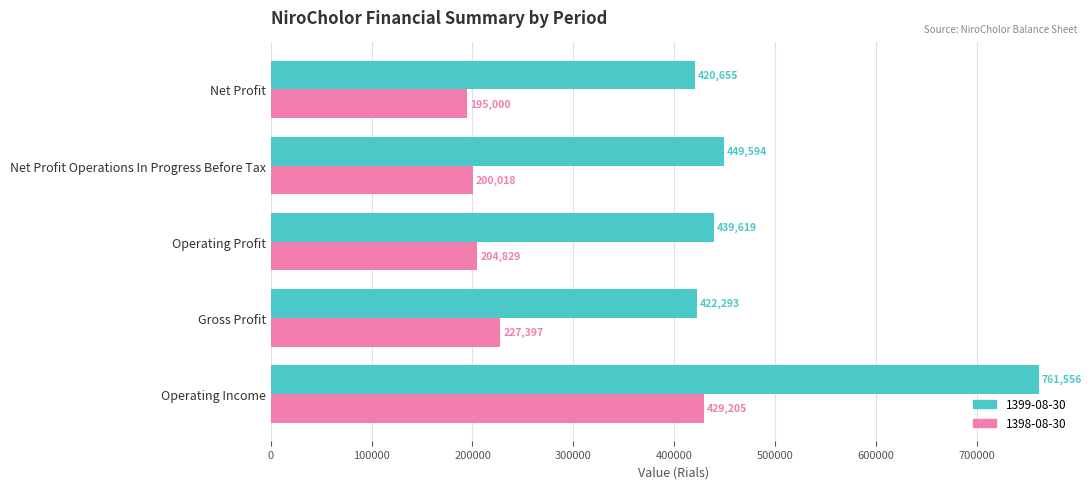

Which series has the largest total across all categories?

1399-08-30